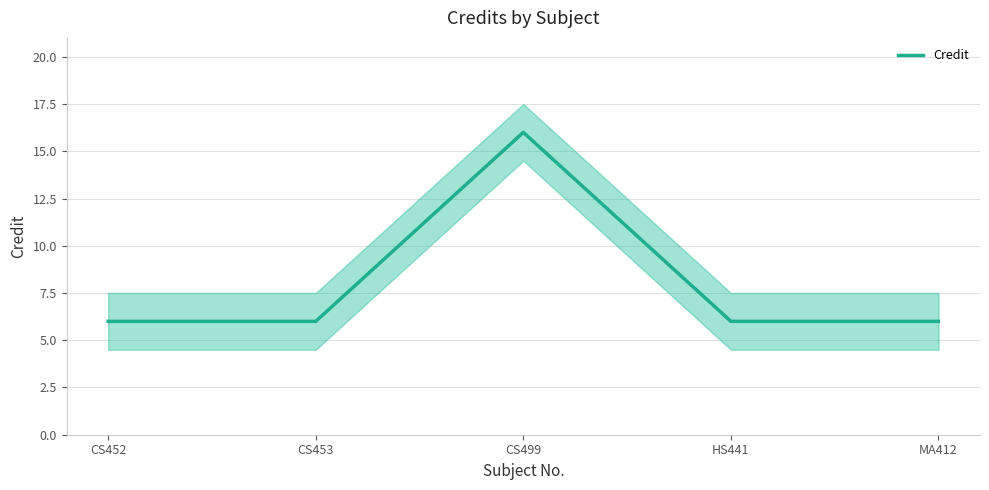

What is the sum of the values at CS452 and CS453?

12